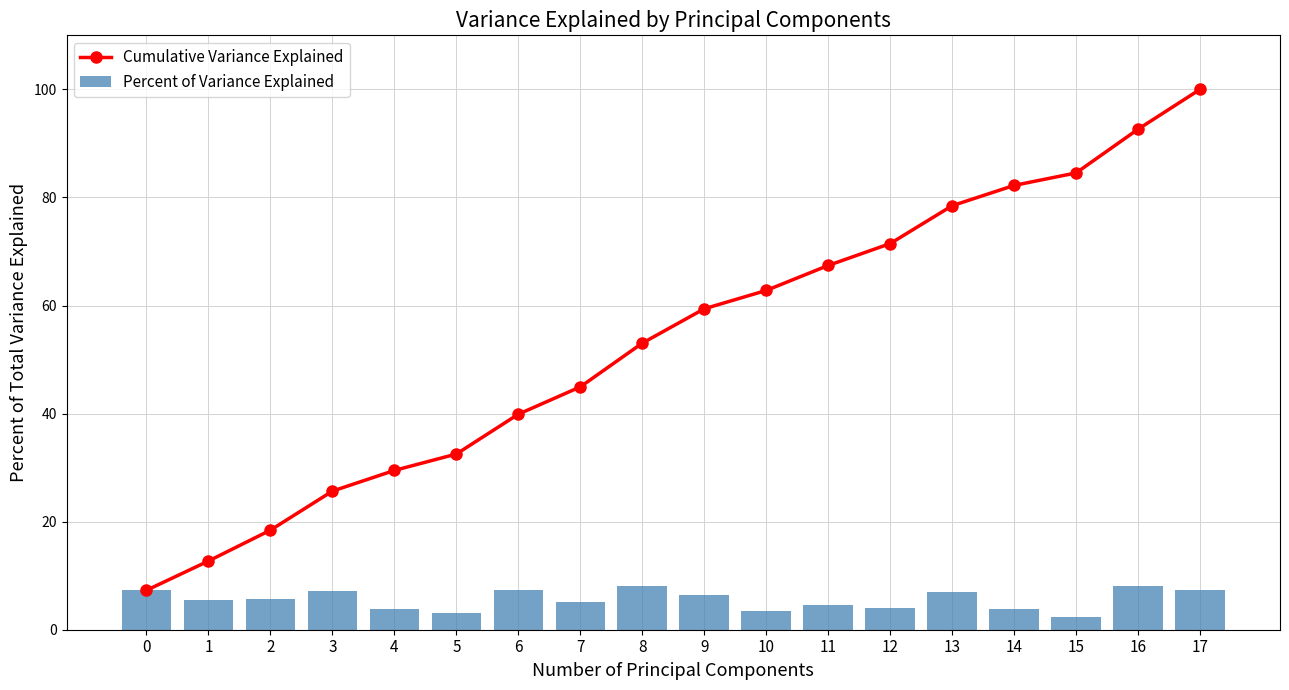

Rank the series by their average value, from lowest to highest.

Percent of Variance Explained, Cumulative Variance Explained